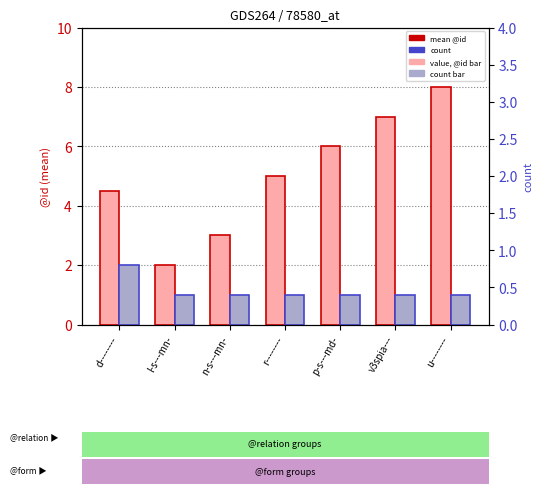

Reading right to left, extract all data points from this chart.

mean @id: u--------=8.0	v3spia---=7.0	p-s---md-=6.0	r--------=5.0	n-s---mn-=3.0	l-s---mn-=2.0	d--------=4.5
count: u--------=1.0	v3spia---=1.0	p-s---md-=1.0	r--------=1.0	n-s---mn-=1.0	l-s---mn-=1.0	d--------=2.0